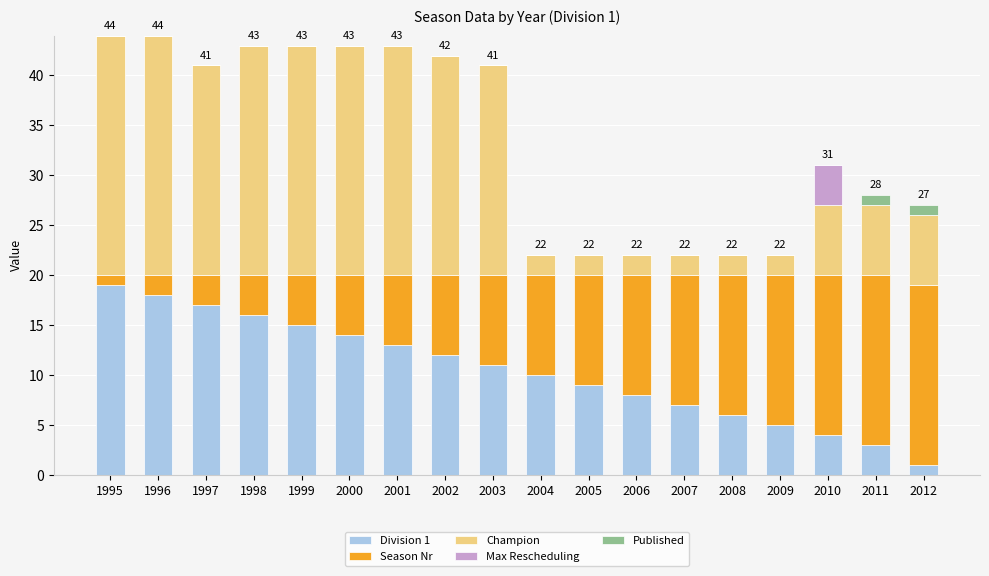

What is the total value across all series at 1997?

41